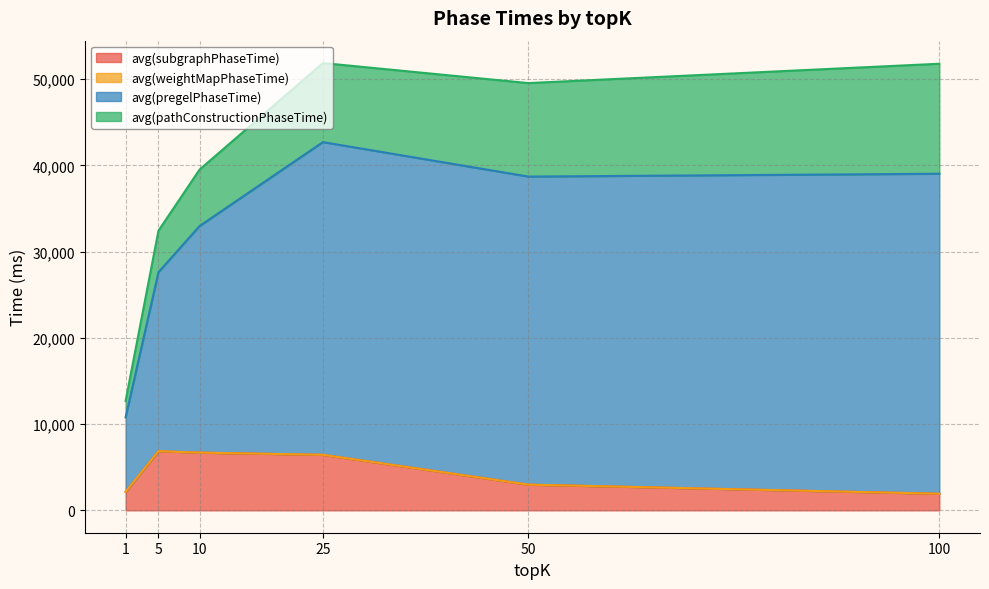

Which label corresponds to the largest value in the chart?

25